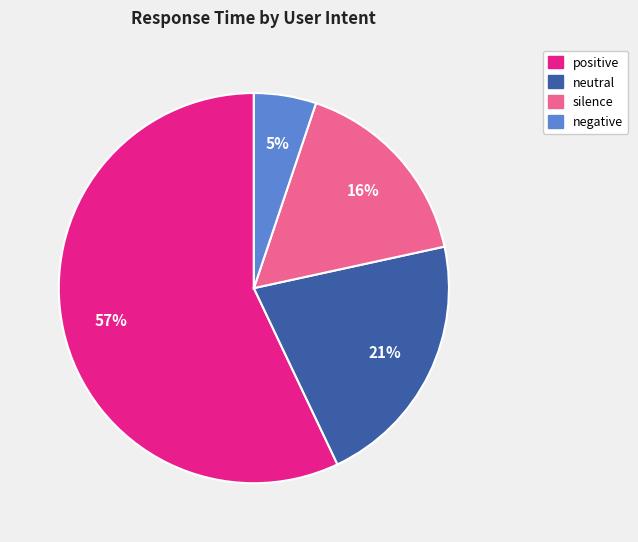

To the nearest percent, what is the average slice percentage?

25%